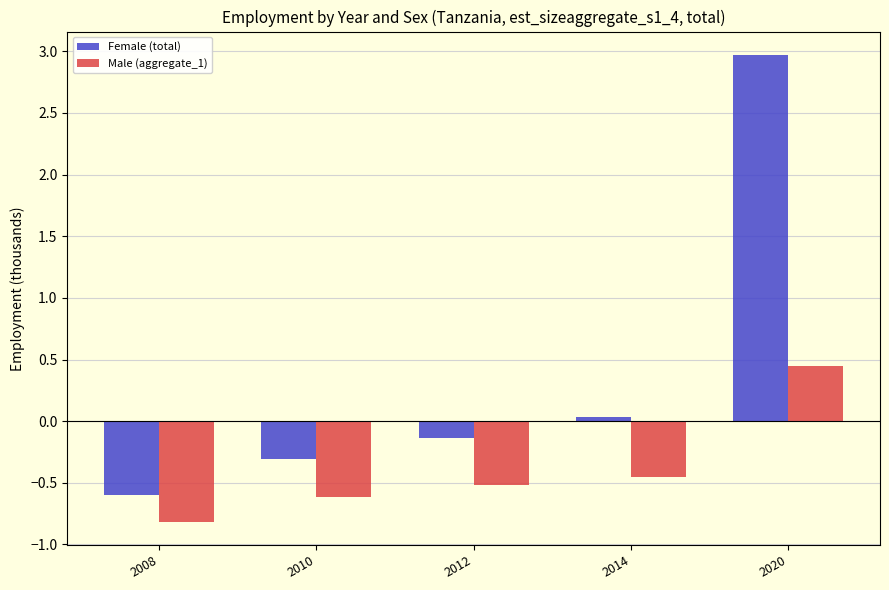

Is it true that Male (aggregate_1) equals -0.5 at 2014?

True